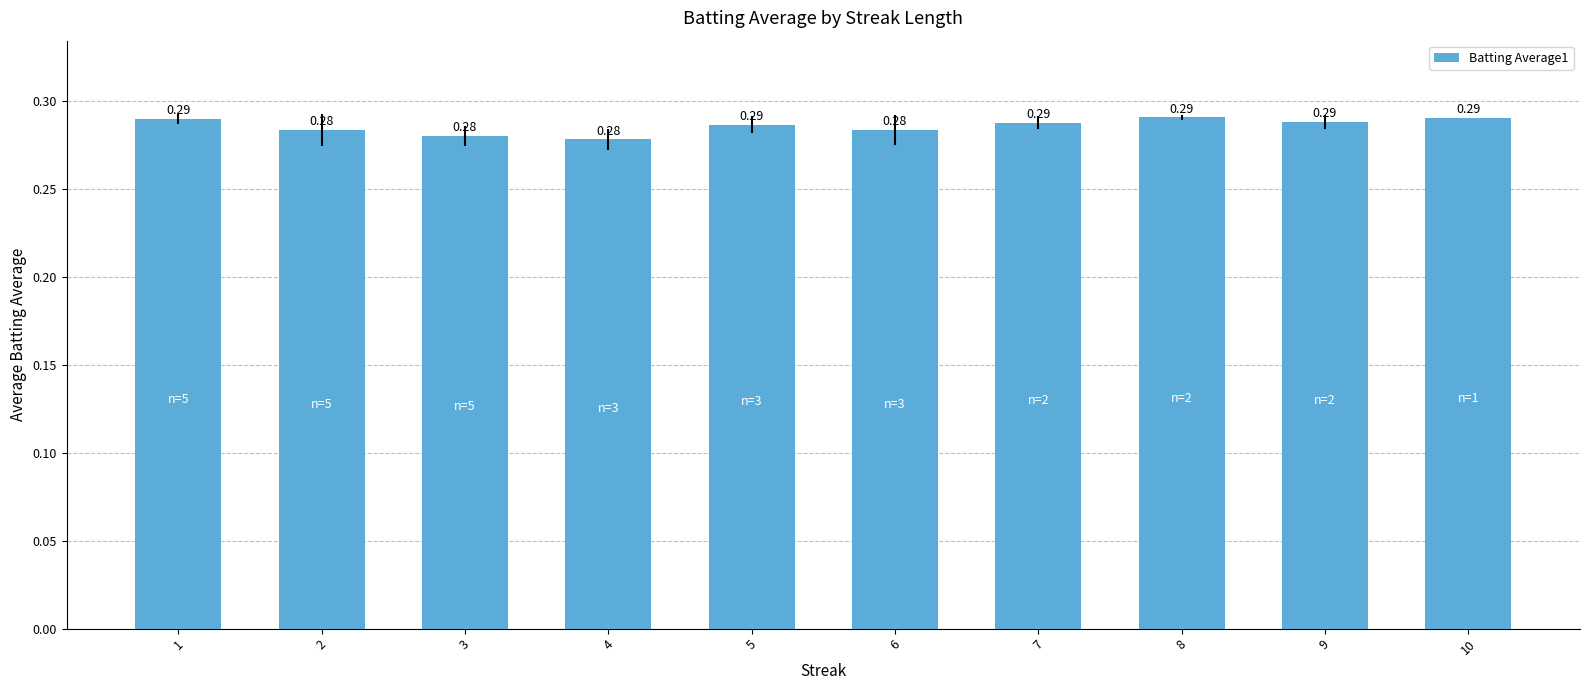

How many values are between 0 and 1?

10